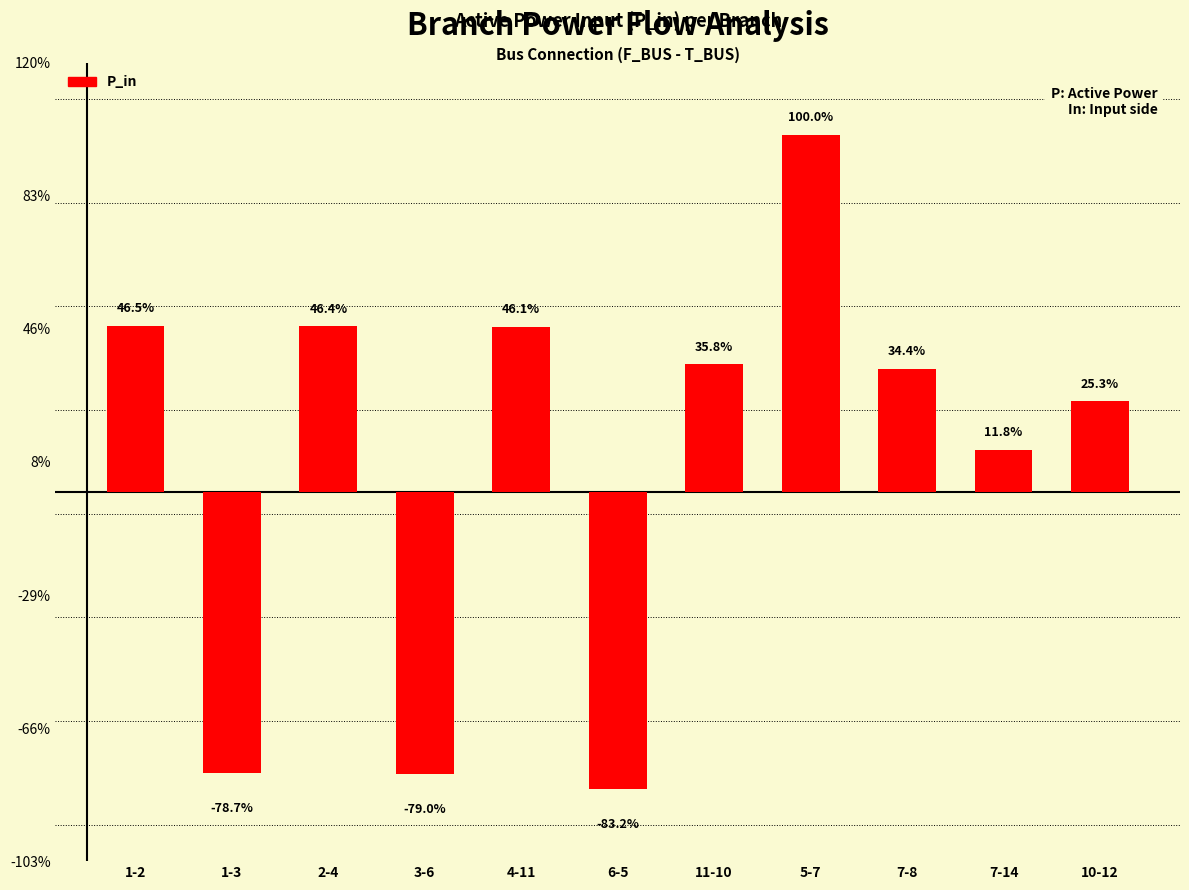

List the labels in order of value, smallest first.

6-5, 3-6, 1-3, 7-14, 10-12, 7-8, 11-10, 4-11, 2-4, 1-2, 5-7